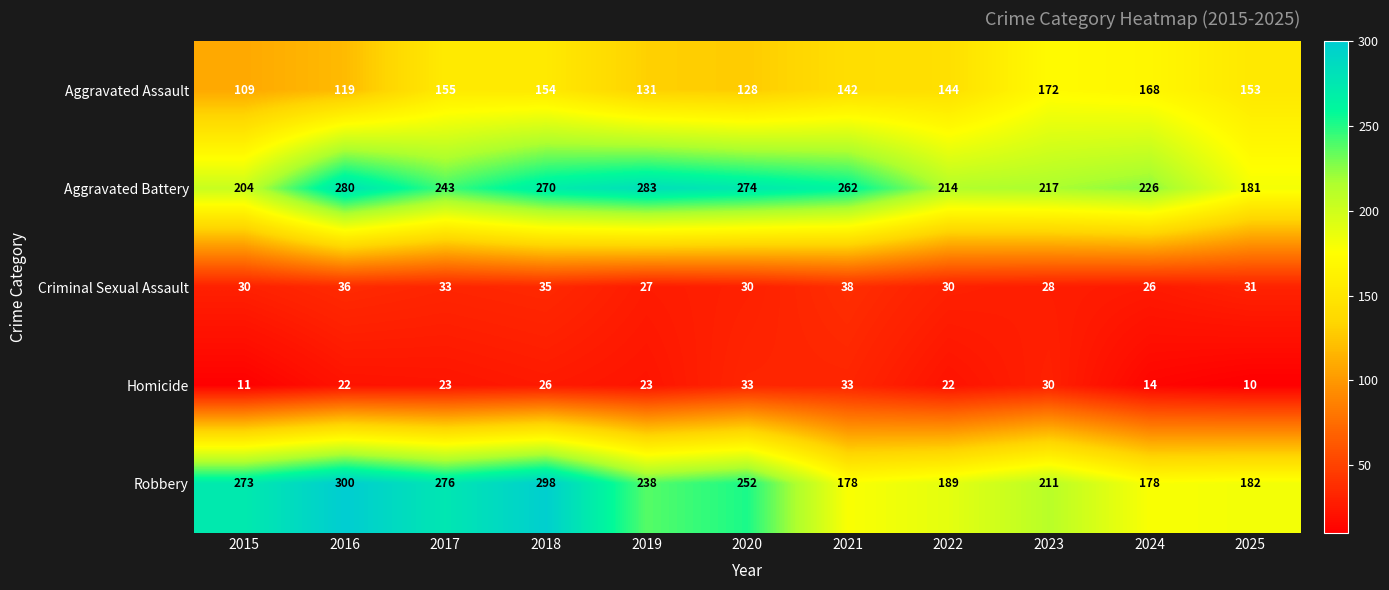

What is the difference between the maximum and minimum values in the Homicide series?

23